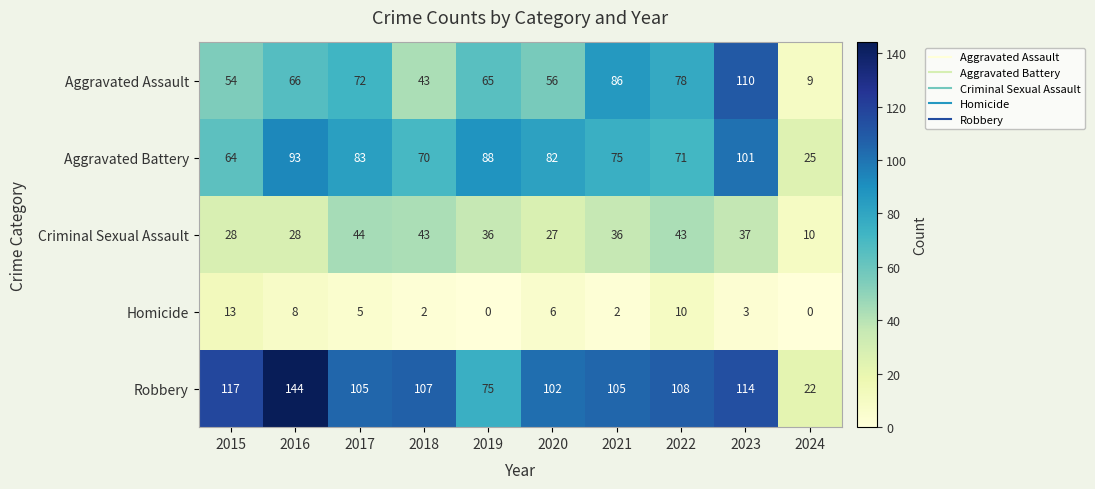

Which series has the largest range (max minus min)?

Robbery